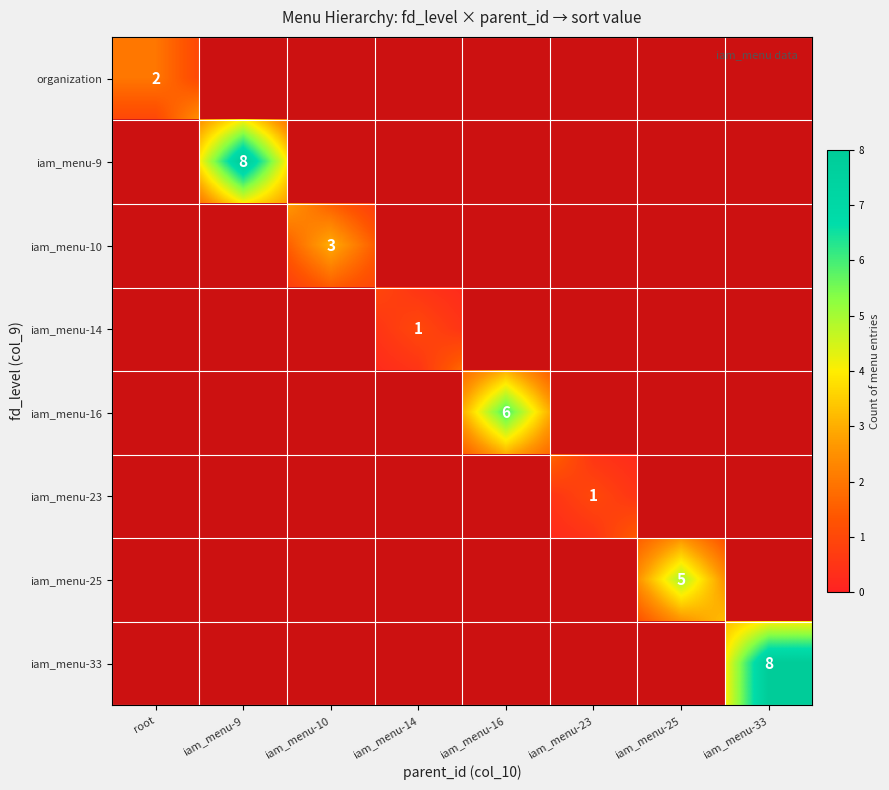

What is the difference between the maximum and second lowest values in the iam_menu-33 series?

8